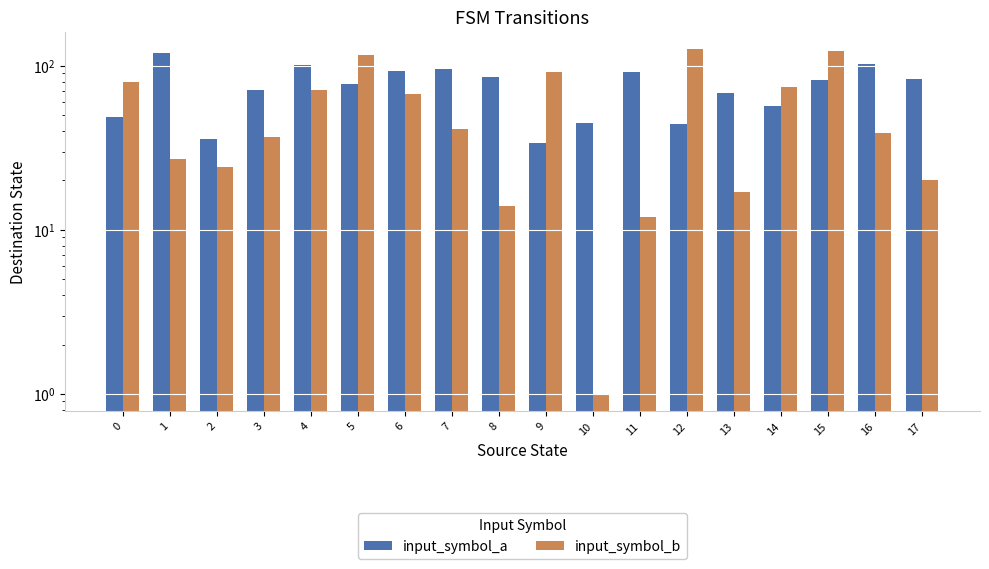

What is the total value across all series at 11?

104